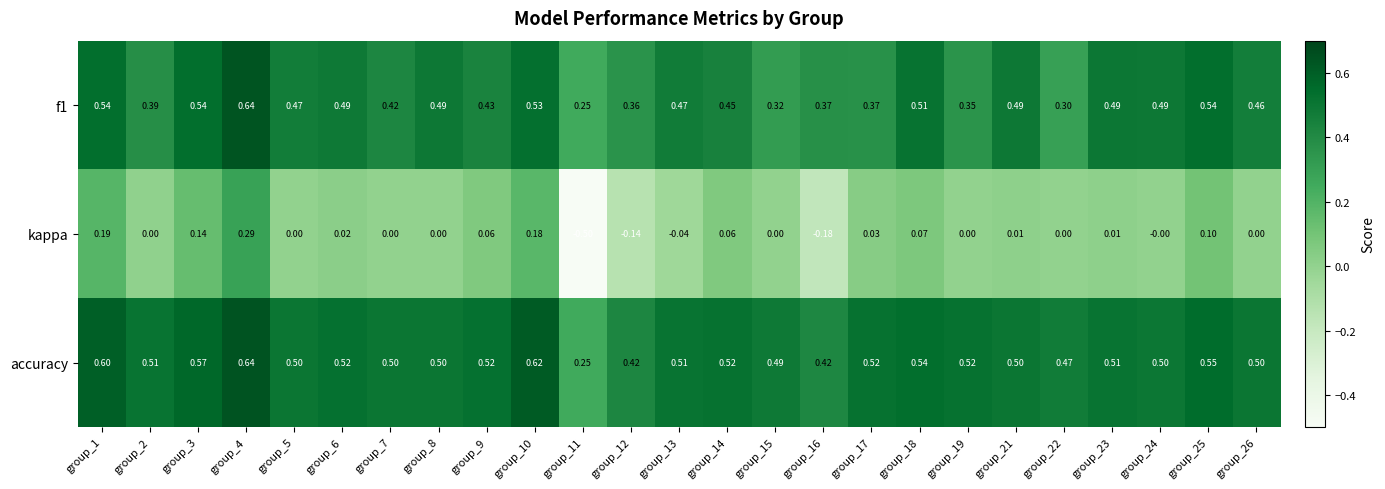

At which category is the sum across all series the highest?

group_4